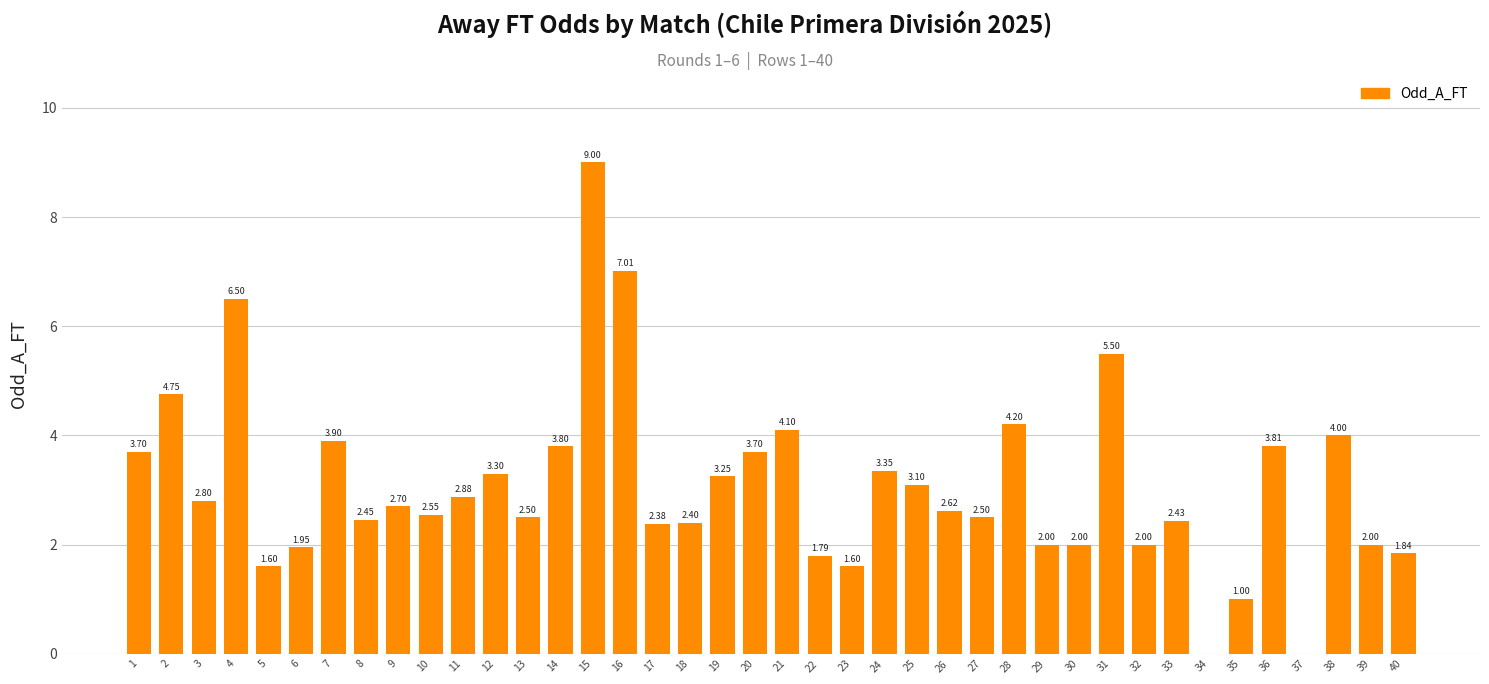

What is the average value?

3.1